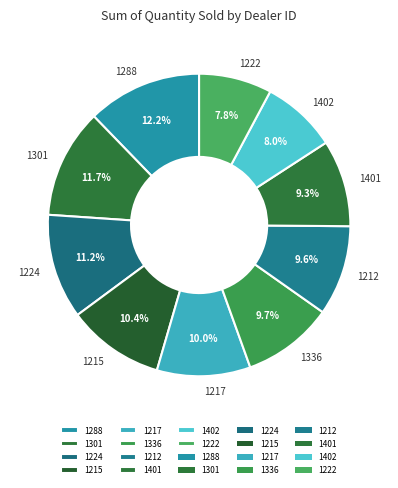

What portion of the pie excludes 1401?

90.7%